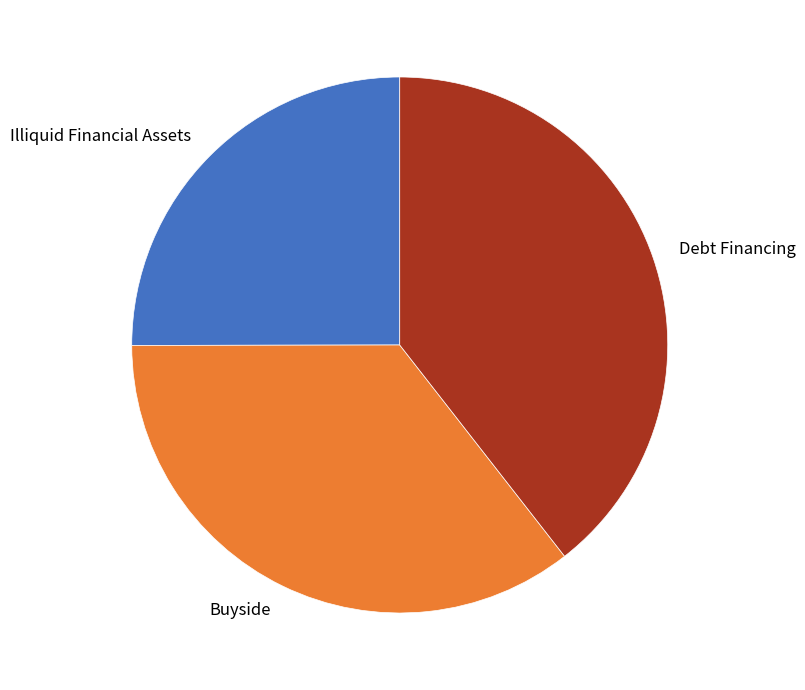

The Illiquid Financial Assets slice represents 25% of the pie. True or false?

True